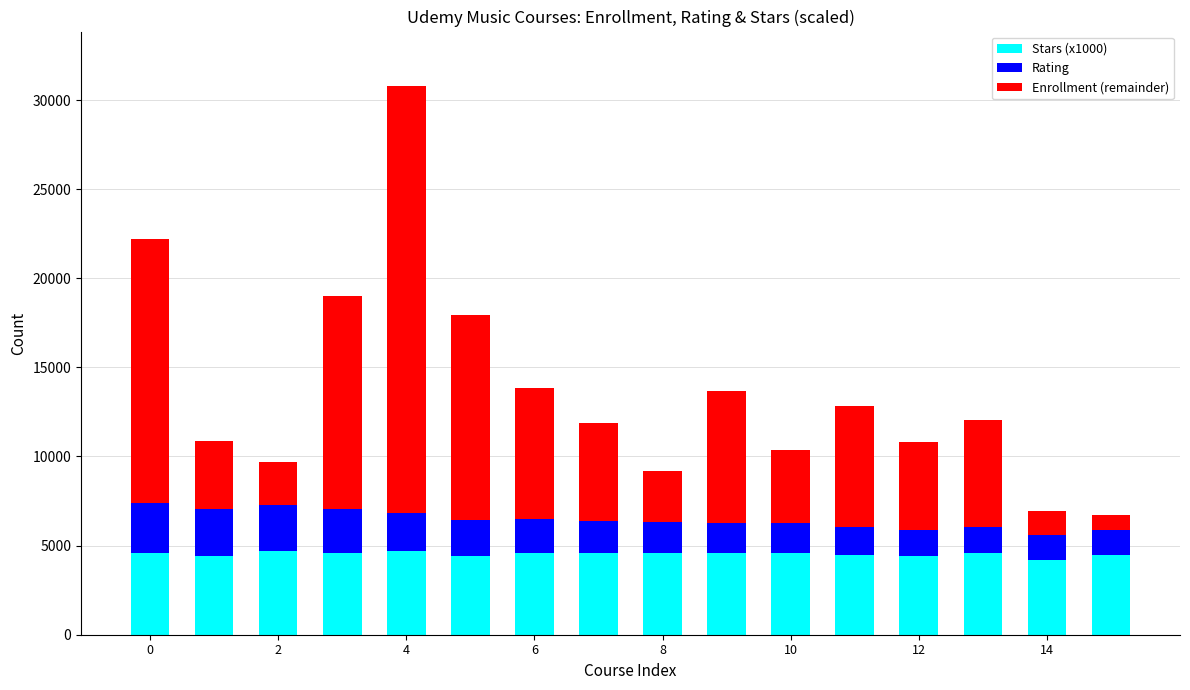

How many data points in Stars (x1000) are less than 4600?

6